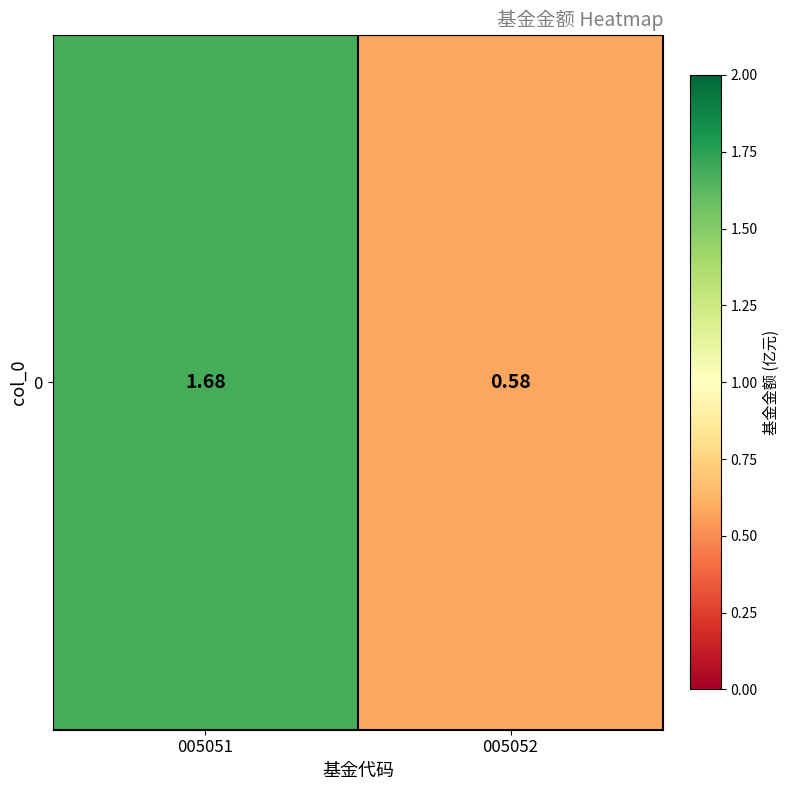

List the labels in order of value, largest first.

005051, 005052